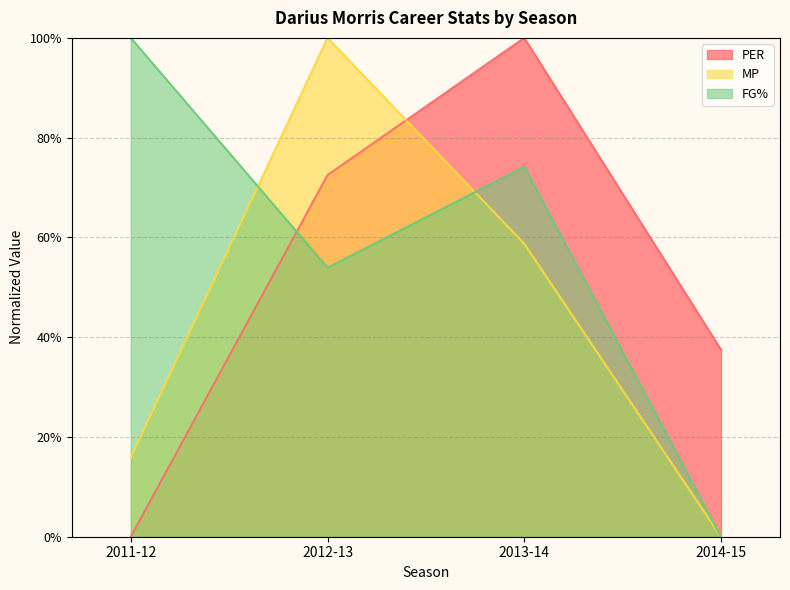

Is the value of MP at 2013-14 greater than the value of FG% at 2012-13?

Yes